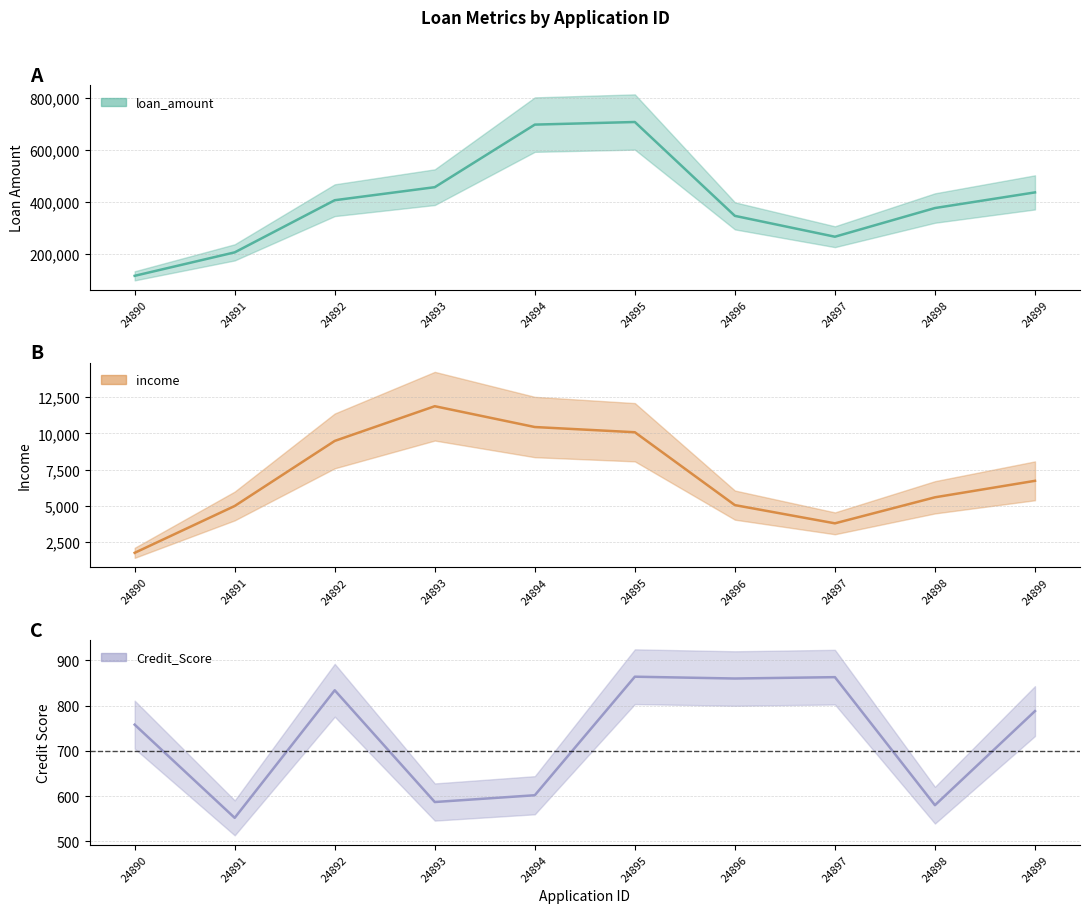

At which category does loan_amount reach its first local peak?

24895